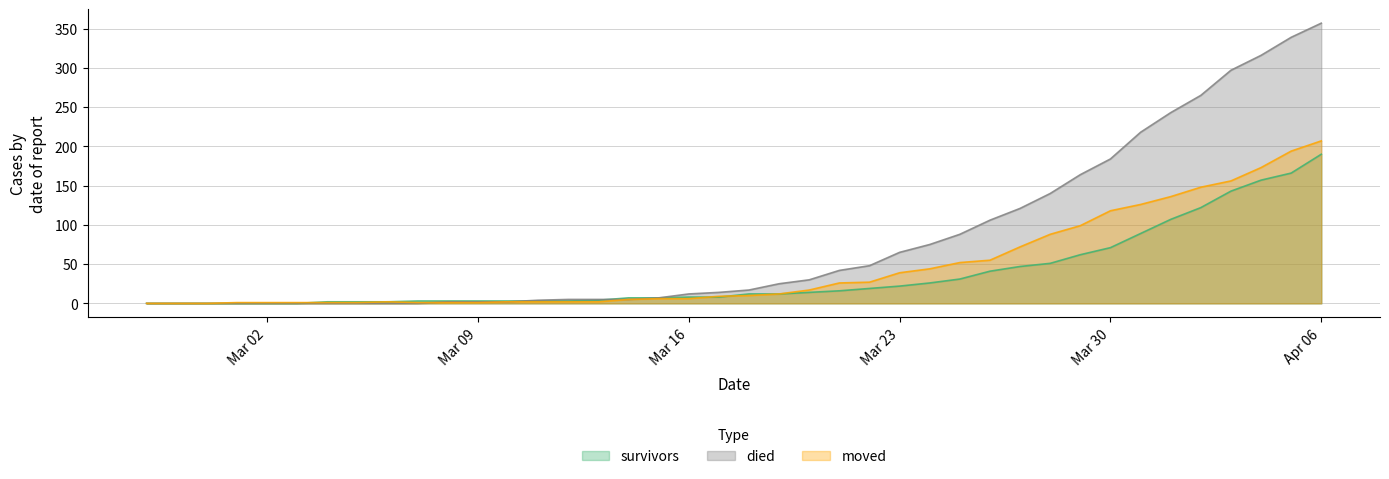

What is the label of the 21st point from the right?

2020-03-17